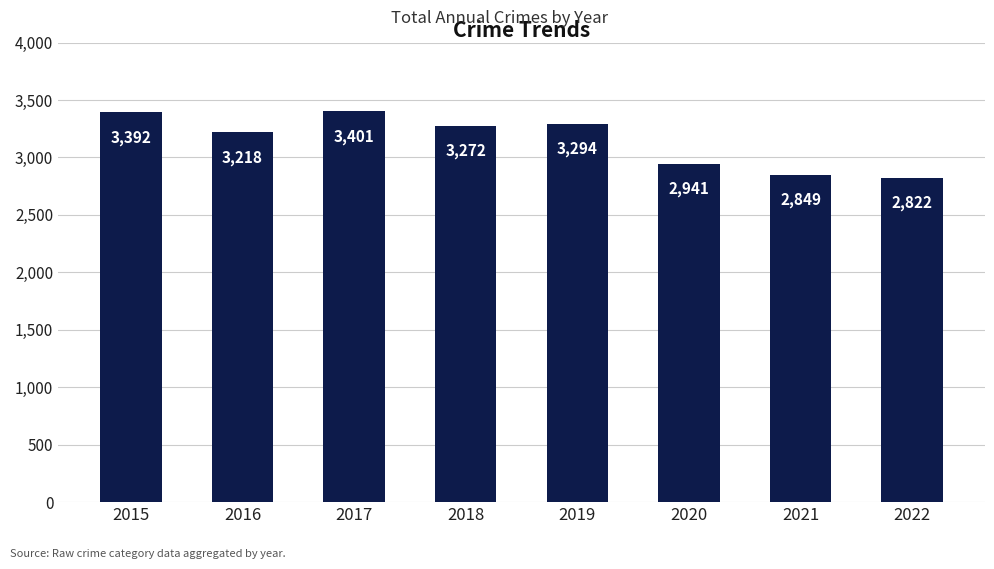

How many data points are less than 3272?

4